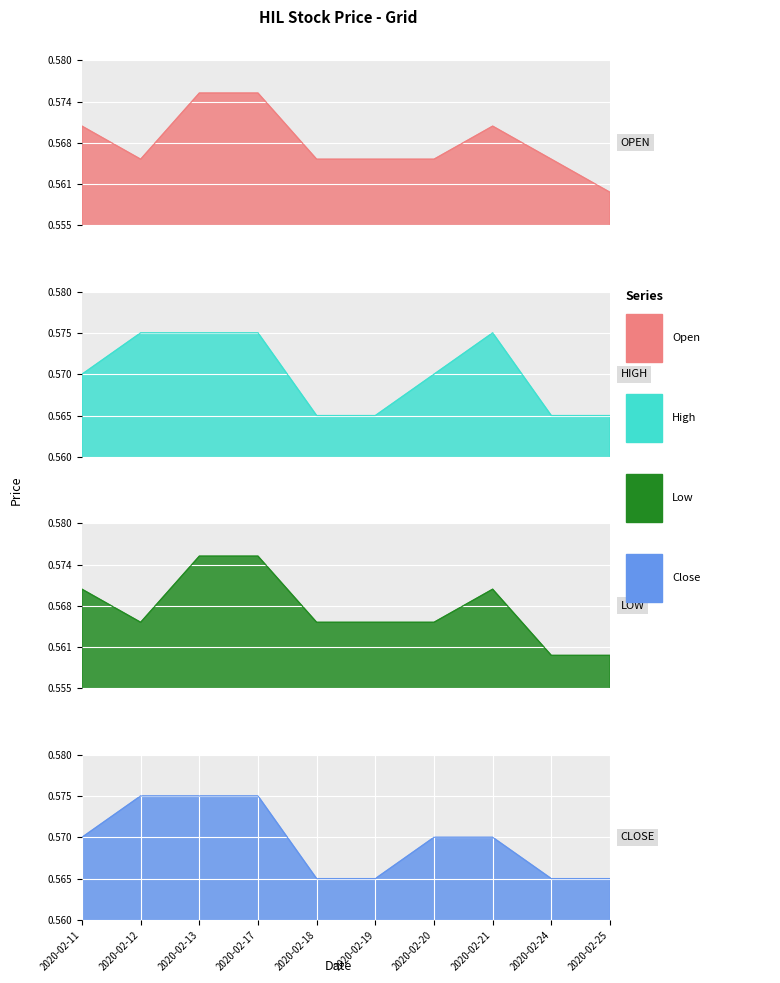

What are all the series names shown in the legend?

open, high, low, close